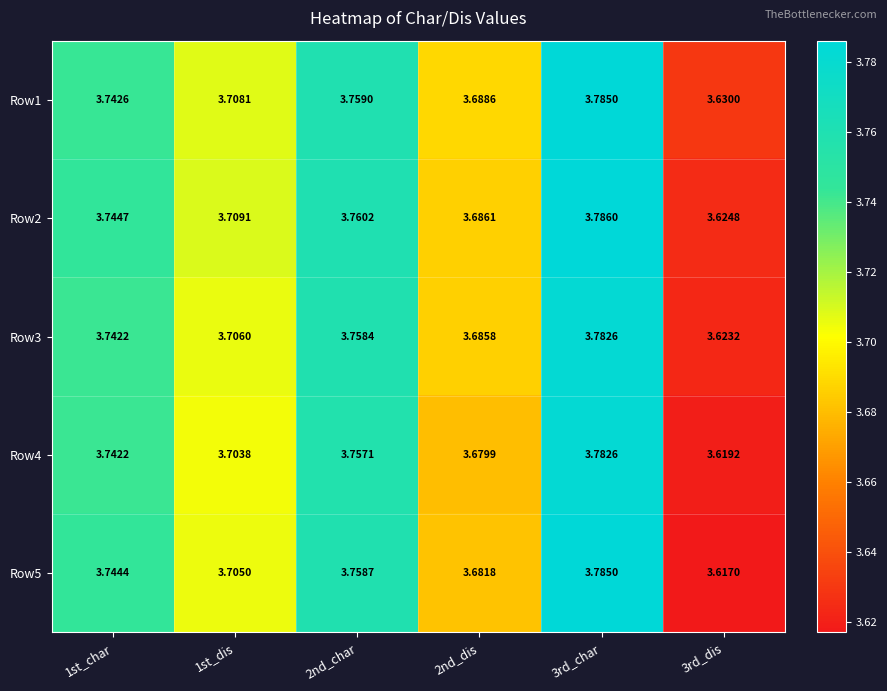

Is the value of Row1 at 2nd_char greater than the value of Row2 at 2nd_char?

No